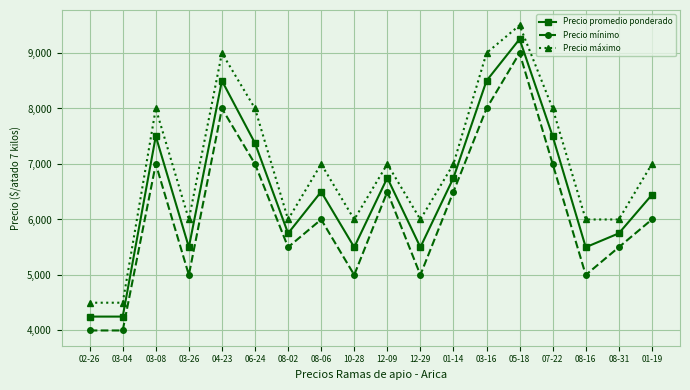

What are all the series names shown in the legend?

Precio promedio ponderado, Precio mínimo, Precio máximo